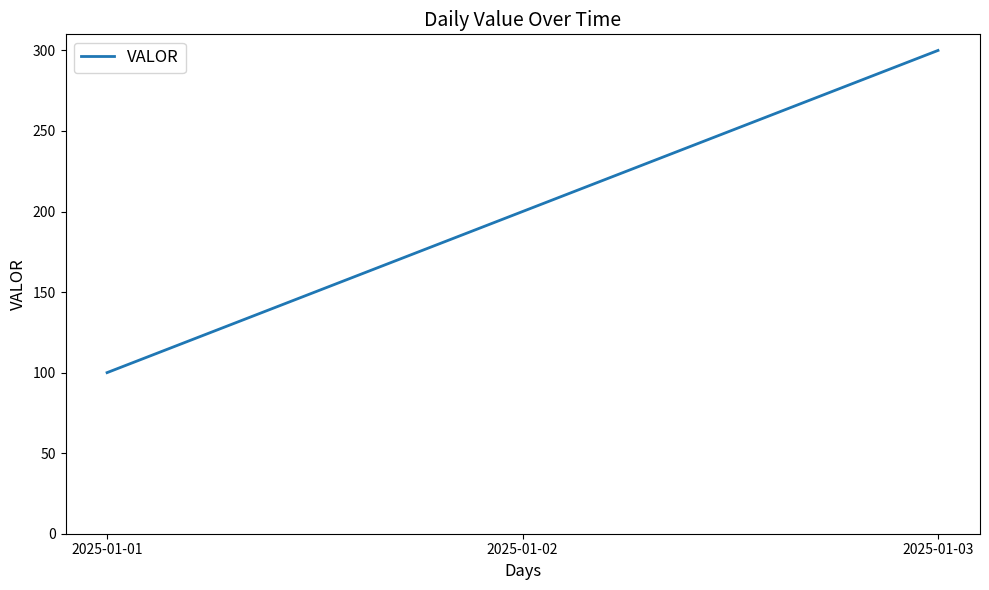

What is the minimum value shown in the chart?

100